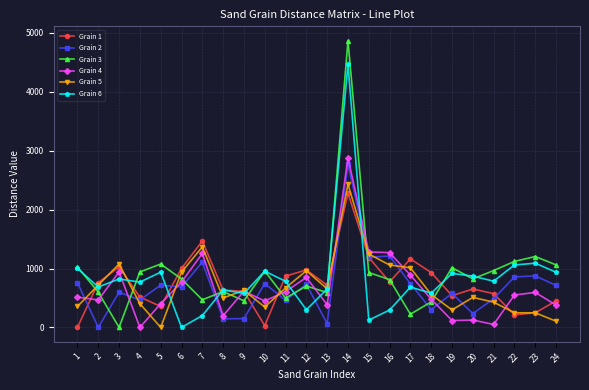

Is the value of Grain 5 at 19 greater than the value of Grain 2 at 23?

No